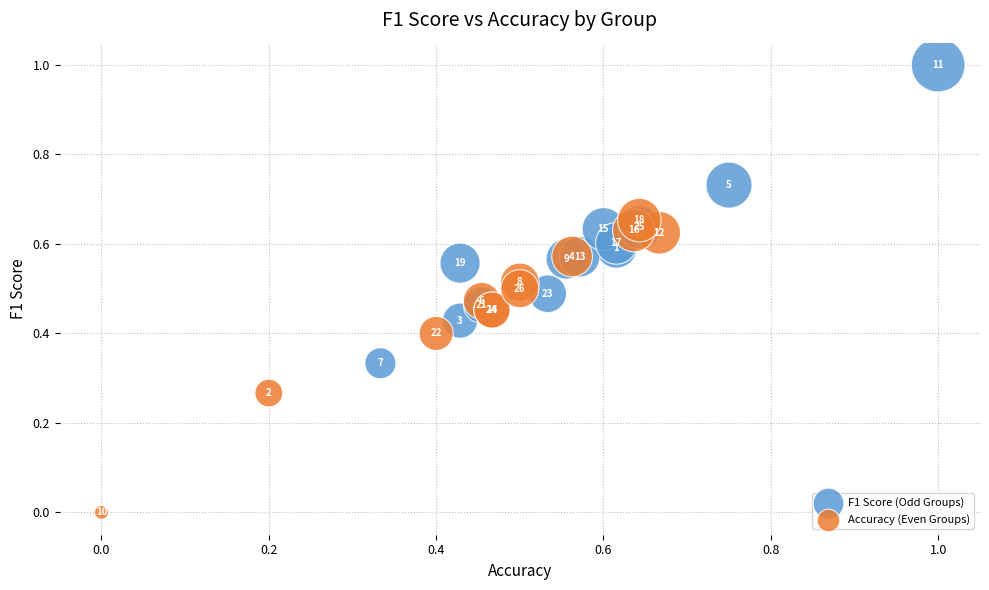

Which series contains the highest Y value?

F1 Score (Odd Groups)